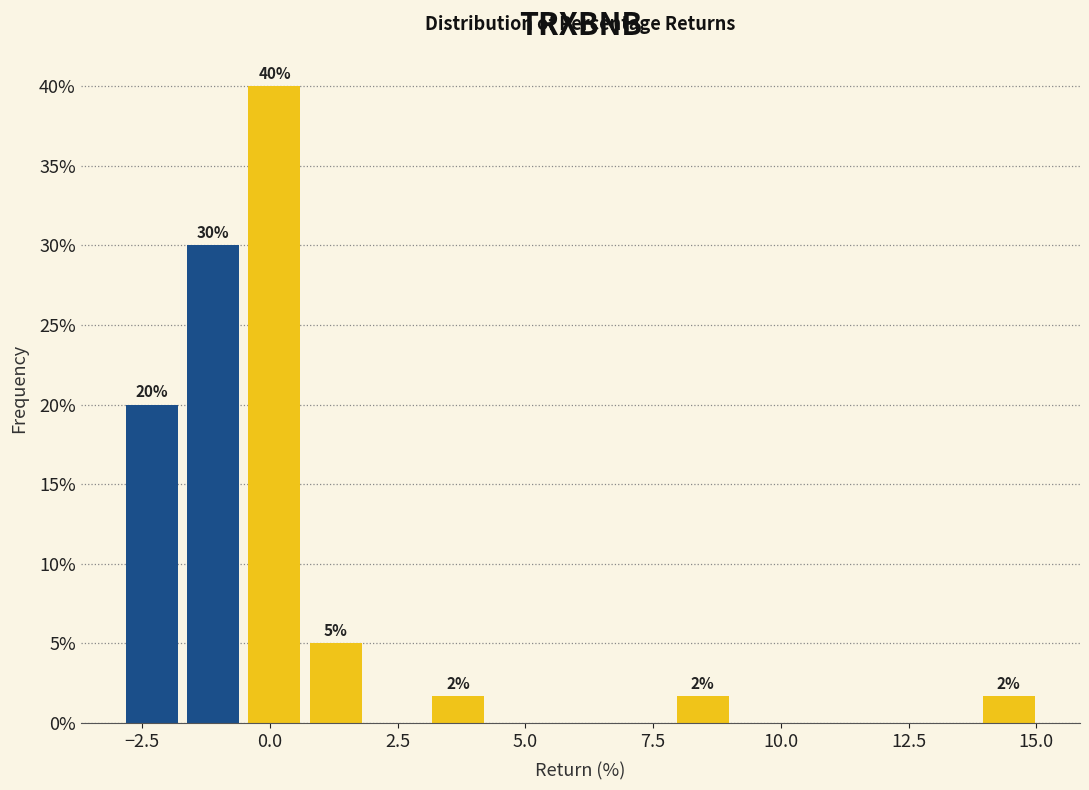

Read against the x-axis, roughly where is the centre of the tallest bar?

0.0